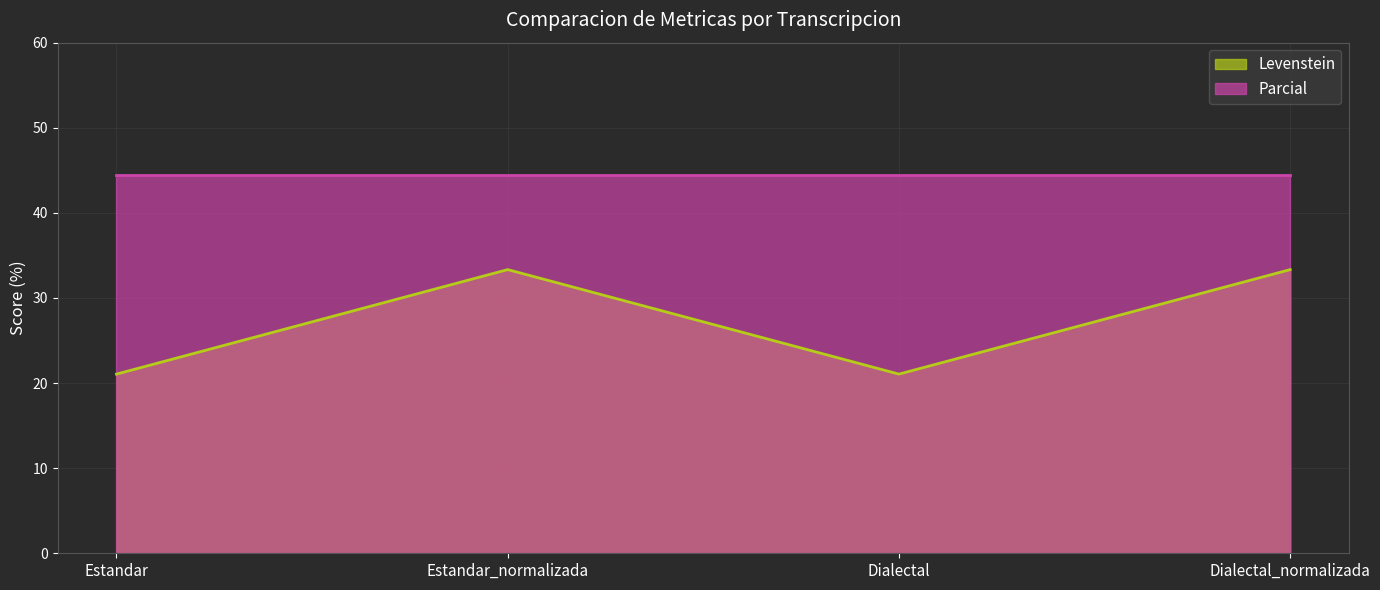

Rank the categories by value from lowest to highest.

Estandar, Dialectal, Estandar_normalizada, Dialectal_normalizada